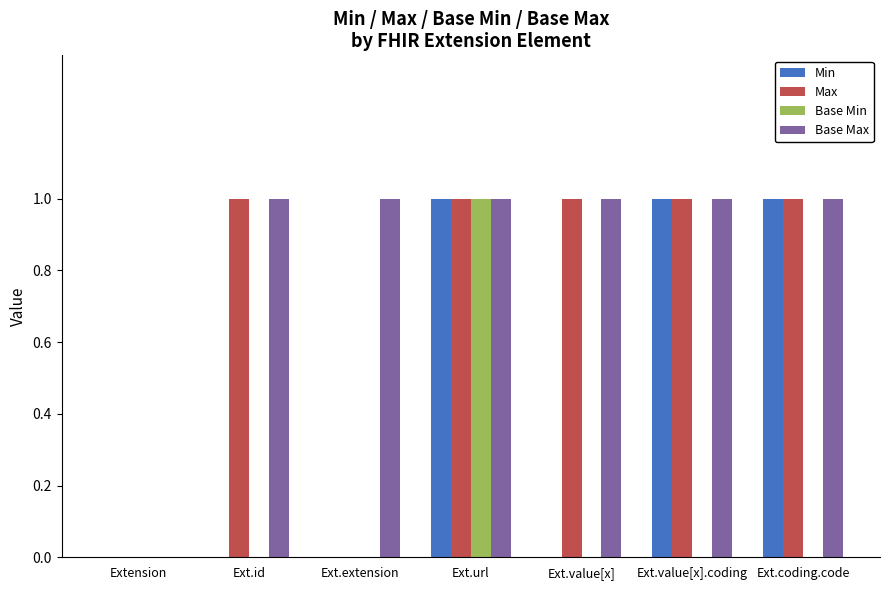

Reading left to right, extract all data points from this chart.

Min: 0	0	0	1	0	1	1
Max: 0	1	0	1	1	1	1
Base Min: 0	0	0	1	0	0	0
Base Max: 0	1	1	1	1	1	1